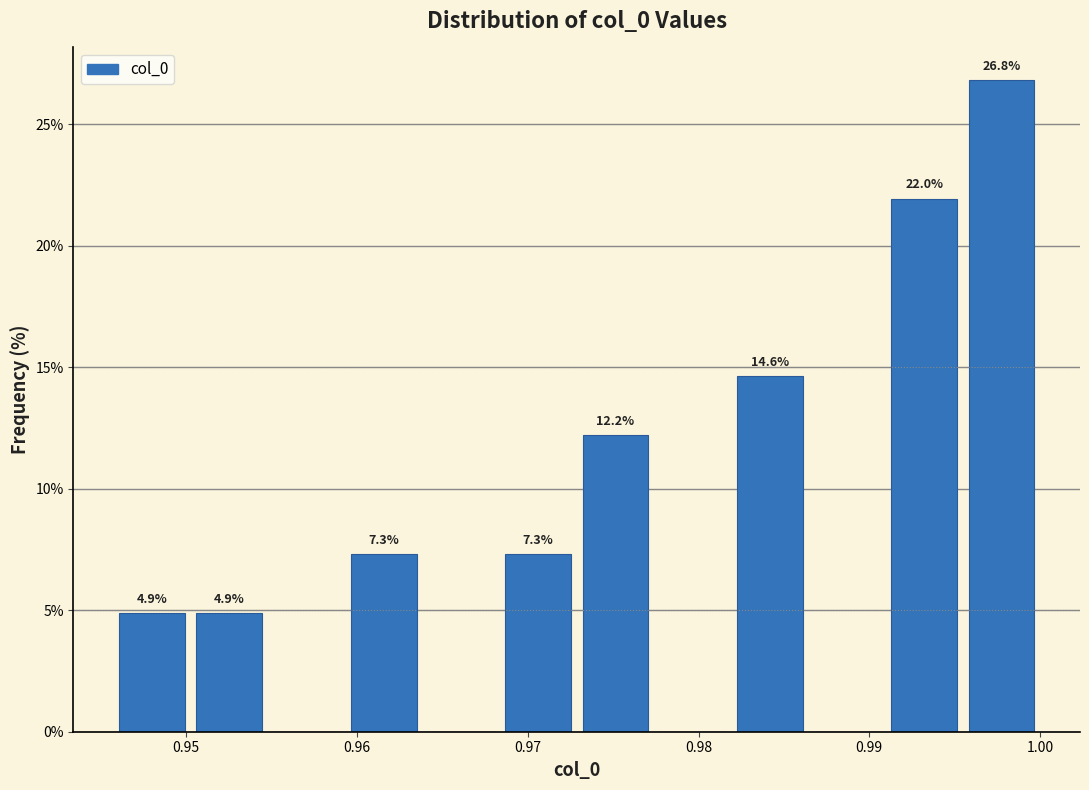

Over which range of the x-axis is the bar tallest?

0.995 to 1.000